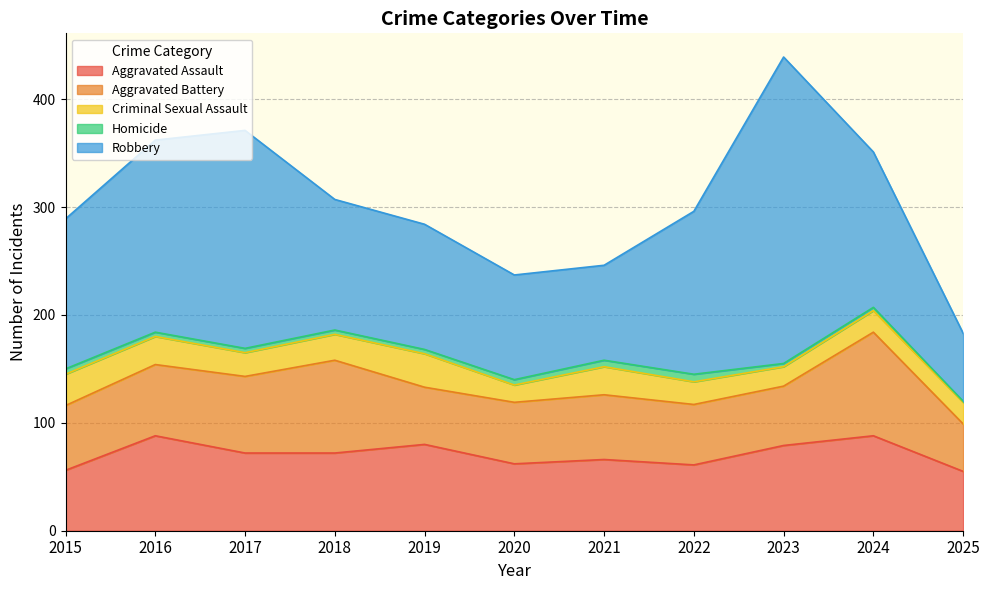

What is the difference between the maximum and minimum values in the Criminal Sexual Assault series?

15